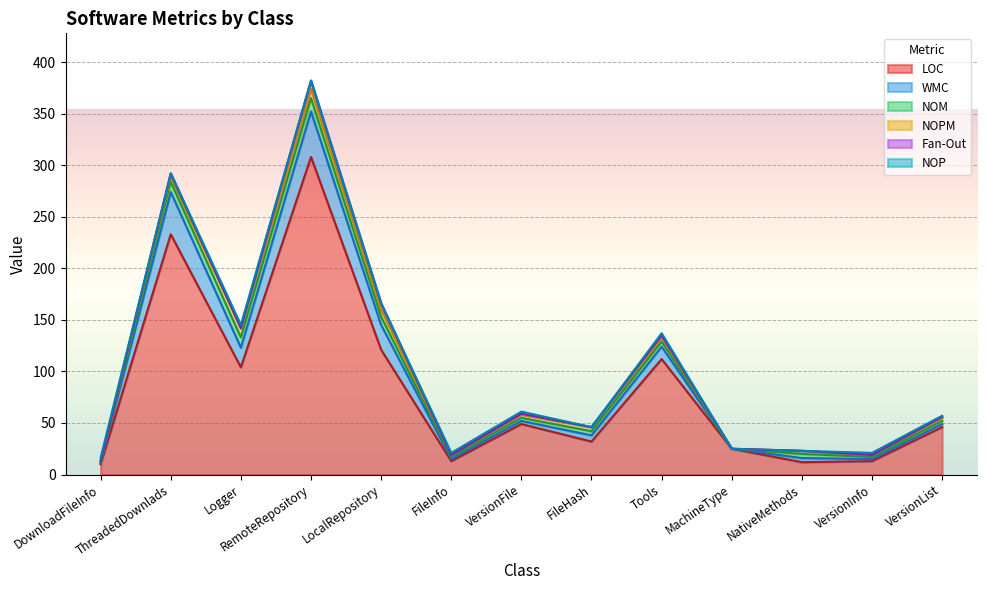

Is the value of NOPM at Logger greater than the value of WMC at FileHash?

Yes